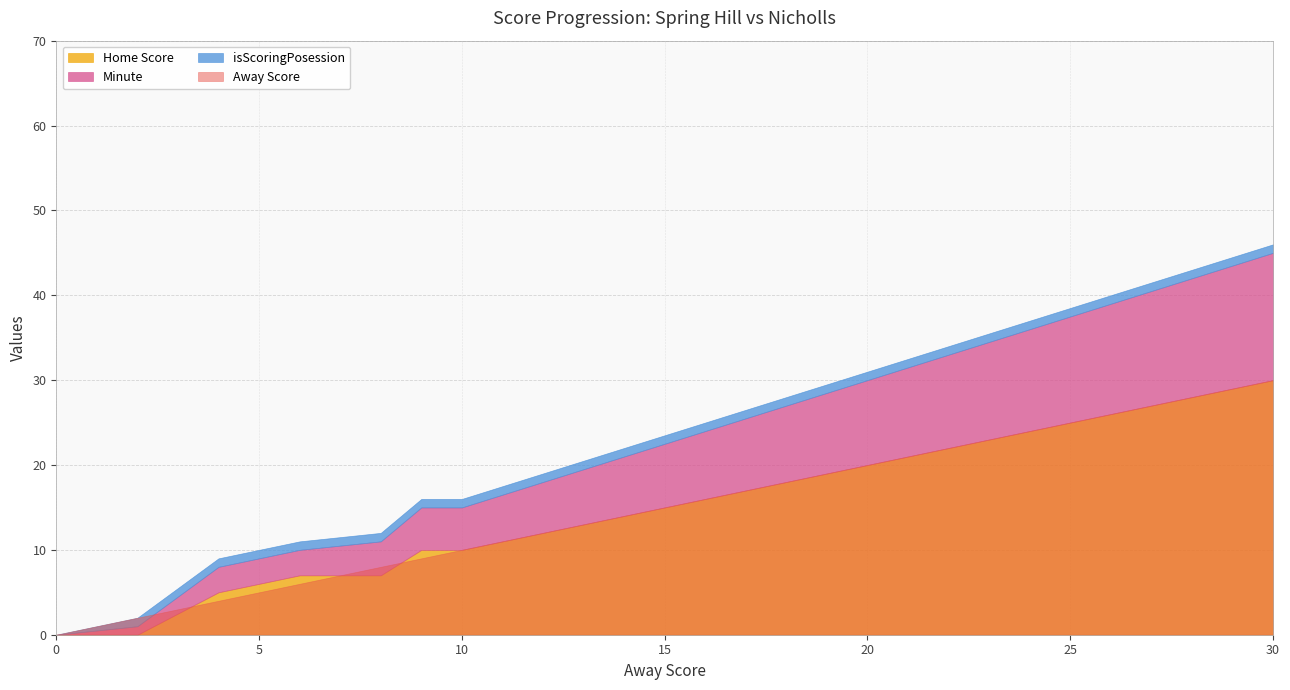

Reading left to right, transcribe all the data shown in this chart.

Away Score: 0	2	4	6	8	9	10	12	14	16	18	20	22	24	26	28	30
Home Score: 0	0	5	7	7	10	10	12	14	16	18	20	22	24	26	28	30
Minute: 0	1	3	3	4	5	5	6	7	8	9	10	11	12	13	14	15
isScoringPosession: 0	1	1	1	1	1	1	1	1	1	1	1	1	1	1	1	1